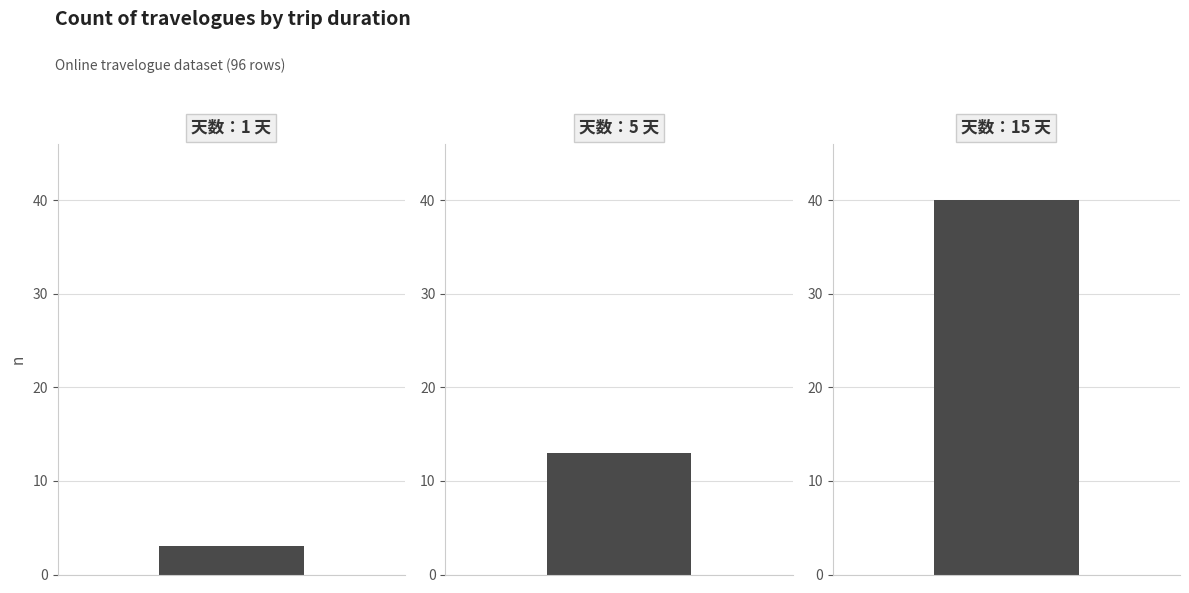

What is the minimum value shown in the chart?

3